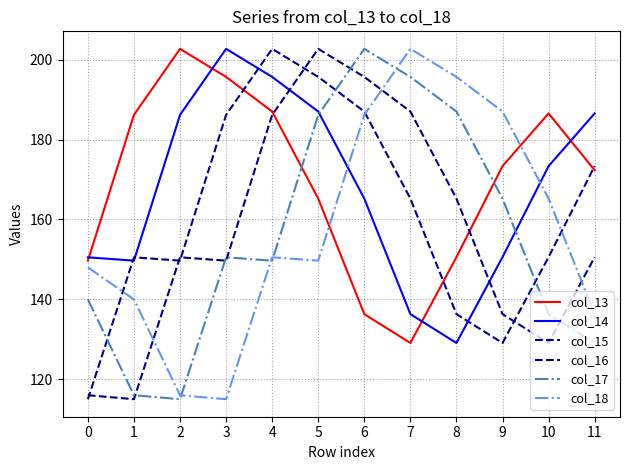

Rank the series at 8 from lowest to highest value.

col_14, col_15, col_13, col_16, col_17, col_18